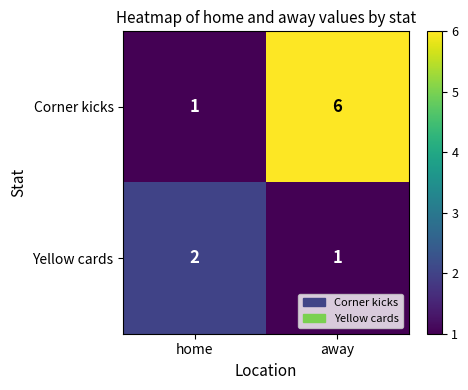

What is the sum of the Yellow cards values at away and home?

3